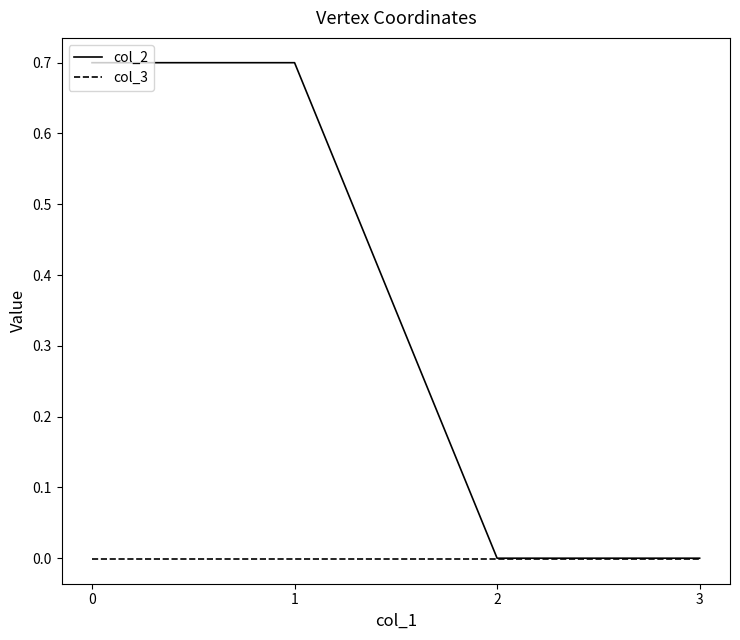

The col_2 series shows -0.3 at 2. True or false?

False